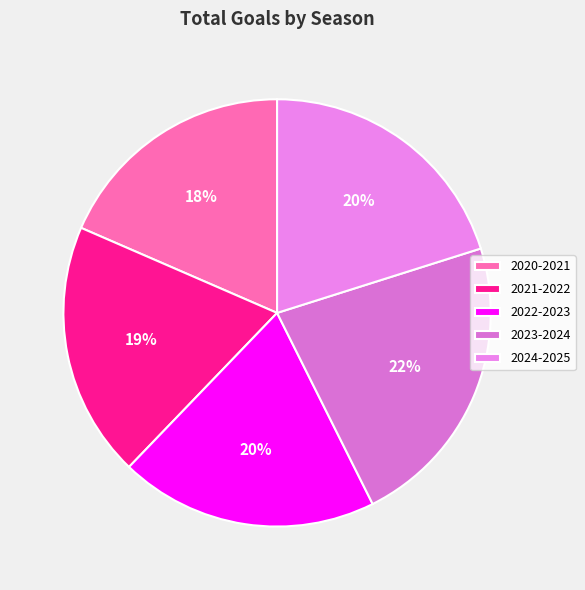

How many segments does this pie chart have?

5